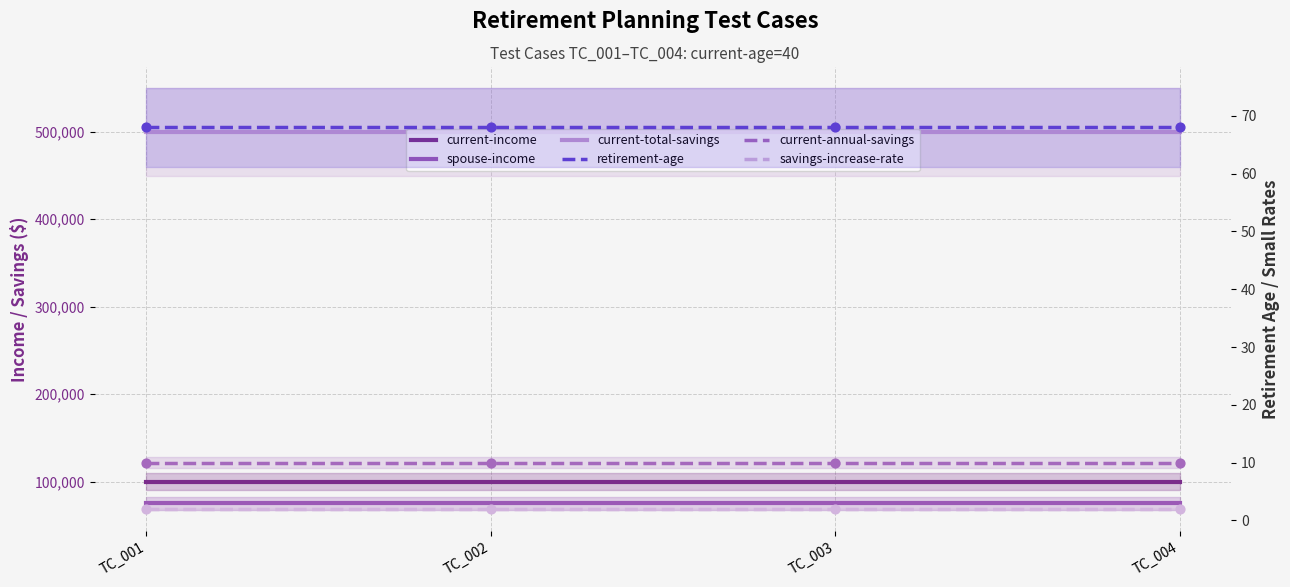

What is the total value across all series at TC_004?

675080